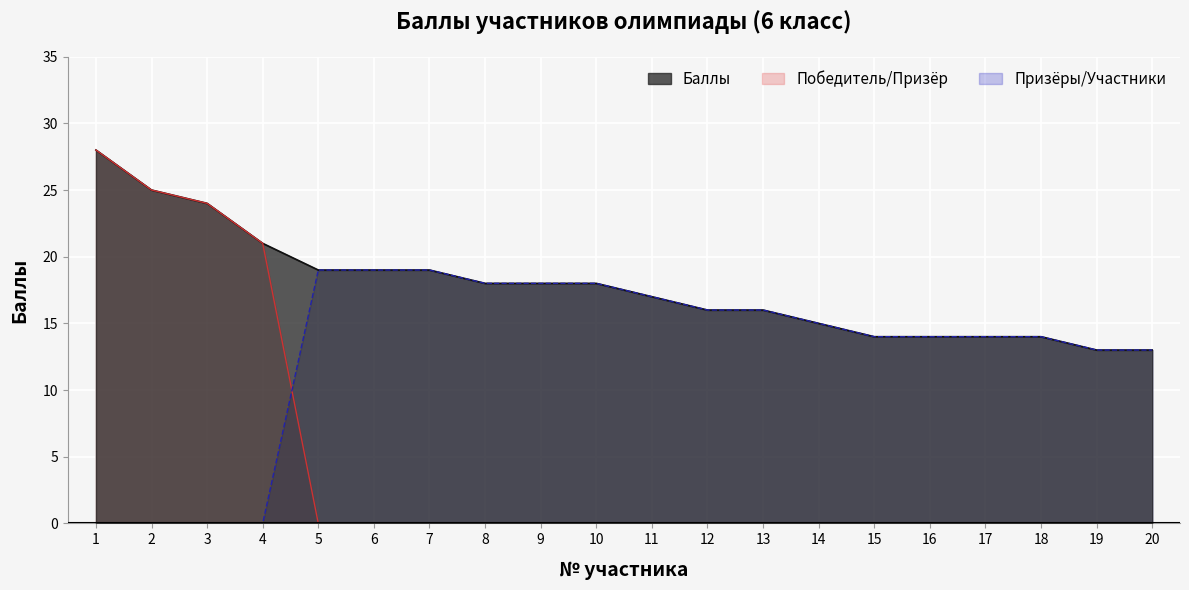

At which label is Баллы closest to 20?

4